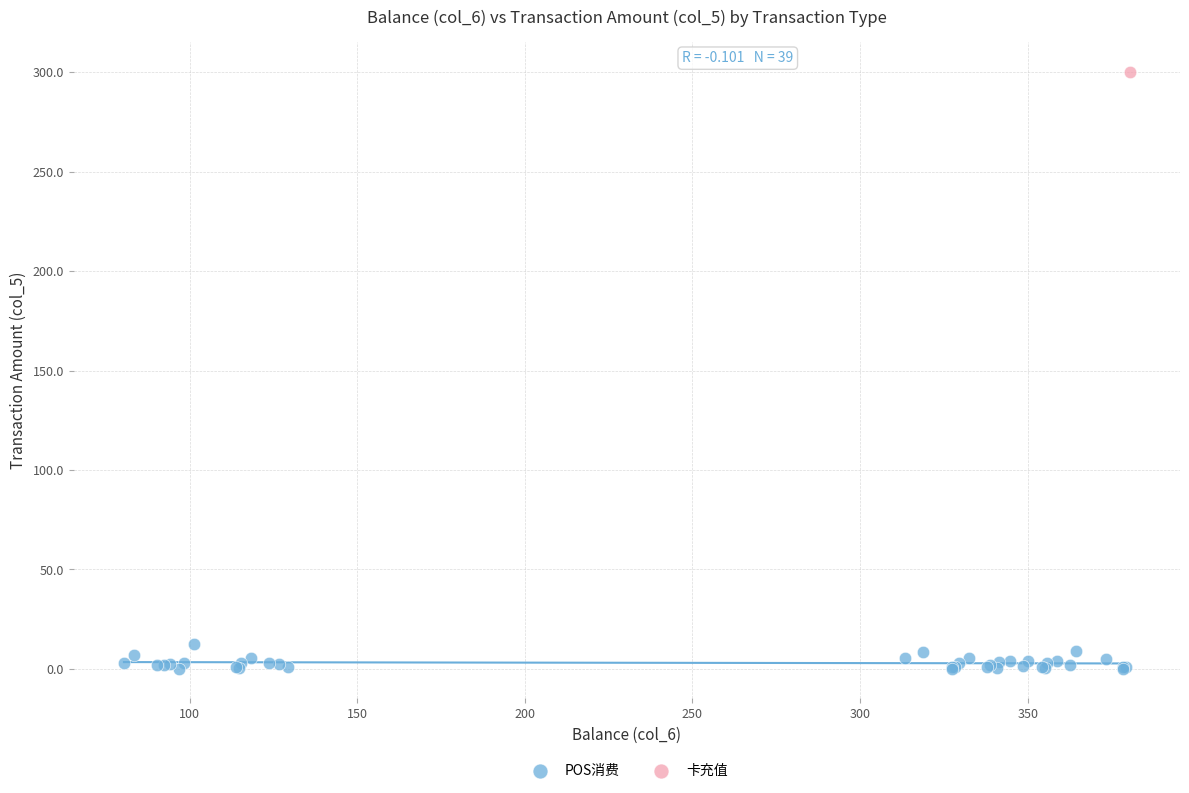

What are all the series names shown in the legend?

POS消费, 卡充值